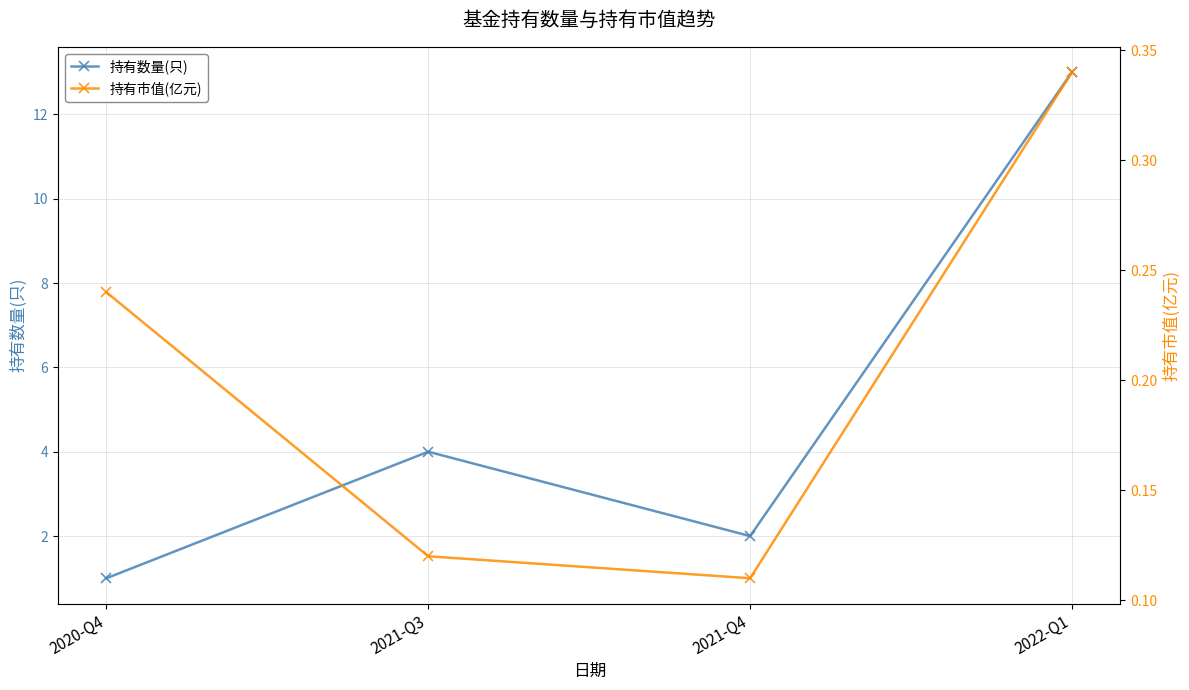

True or false: 持有市值(亿元) and 持有数量(只) intersect in this chart.

False